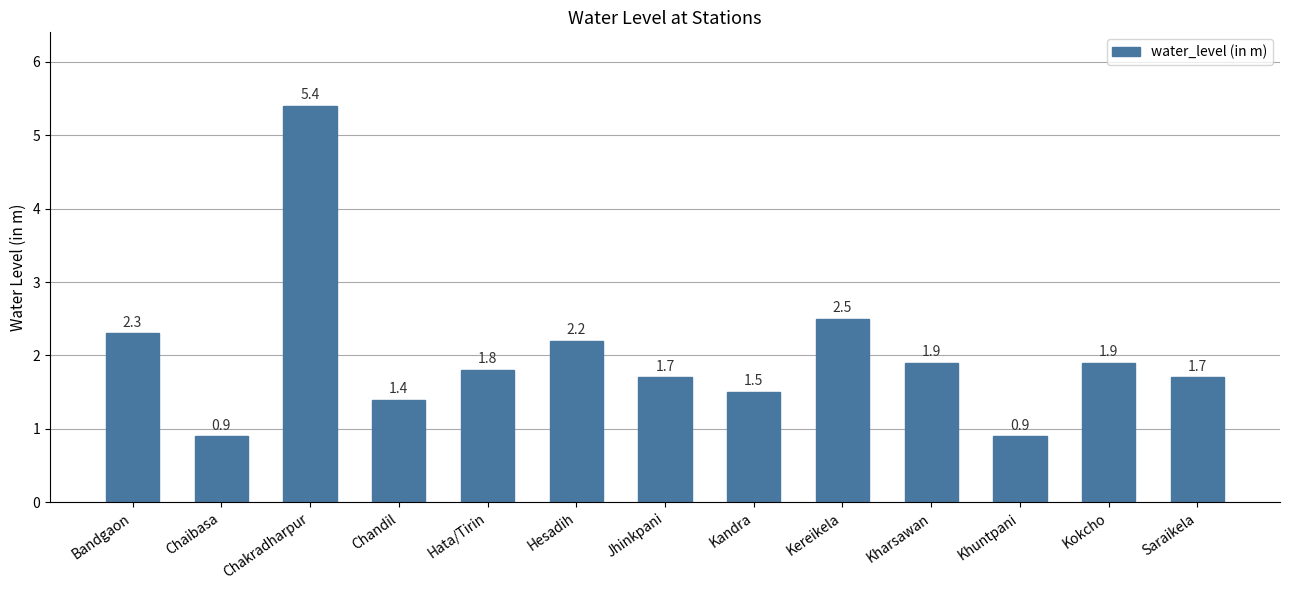

What is the maximum value shown in the chart?

5.4